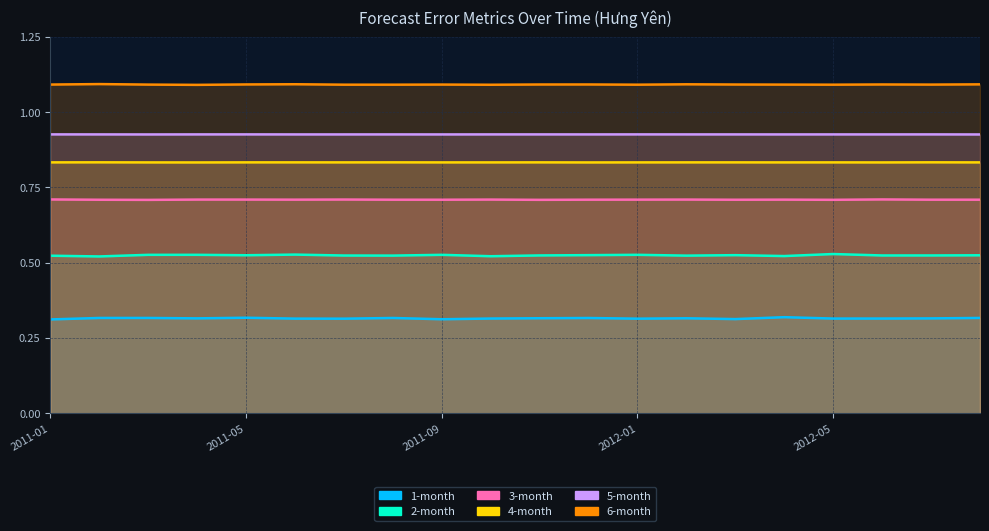

Reading left to right, what are all the values shown in this chart?

1-month: 0.3	0.3	0.3	0.3	0.3	0.3	0.3	0.3	0.3	0.3	0.3	0.3	0.3	0.3	0.3	0.3	0.3	0.3	0.3	0.3
2-month: 0.5	0.5	0.5	0.5	0.5	0.5	0.5	0.5	0.5	0.5	0.5	0.5	0.5	0.5	0.5	0.5	0.5	0.5	0.5	0.5
3-month: 0.7	0.7	0.7	0.7	0.7	0.7	0.7	0.7	0.7	0.7	0.7	0.7	0.7	0.7	0.7	0.7	0.7	0.7	0.7	0.7
4-month: 0.8	0.8	0.8	0.8	0.8	0.8	0.8	0.8	0.8	0.8	0.8	0.8	0.8	0.8	0.8	0.8	0.8	0.8	0.8	0.8
5-month: 0.9	0.9	0.9	0.9	0.9	0.9	0.9	0.9	0.9	0.9	0.9	0.9	0.9	0.9	0.9	0.9	0.9	0.9	0.9	0.9
6-month: 1.1	1.1	1.1	1.1	1.1	1.1	1.1	1.1	1.1	1.1	1.1	1.1	1.1	1.1	1.1	1.1	1.1	1.1	1.1	1.1